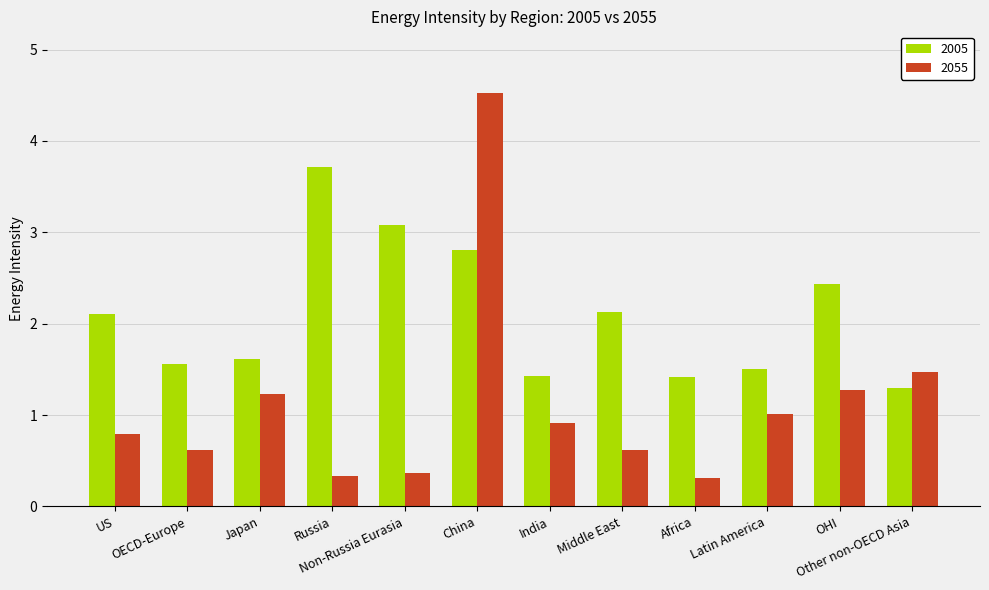

Rank the series at OHI from lowest to highest value.

2055, 2005